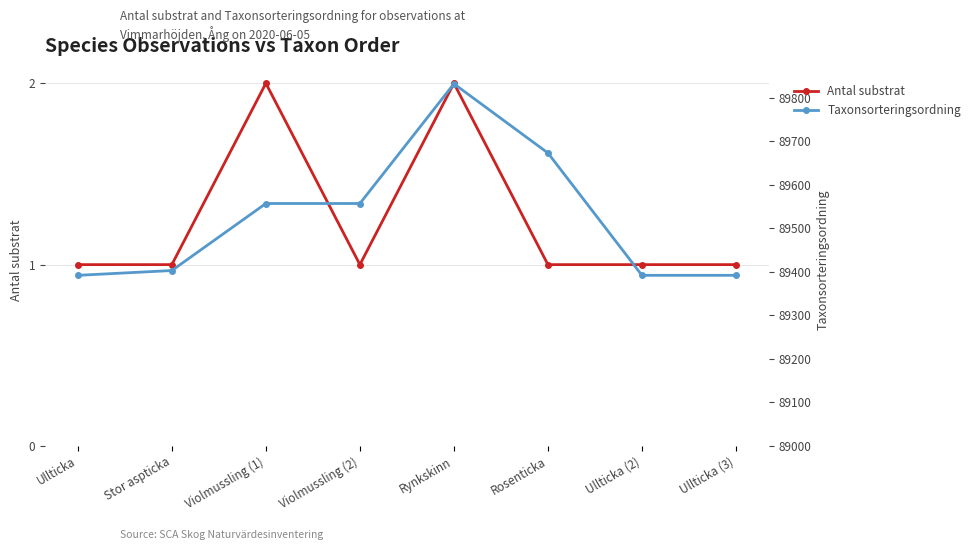

Which category has the highest value in the Taxonsorteringsordning series?

Rynkskinn